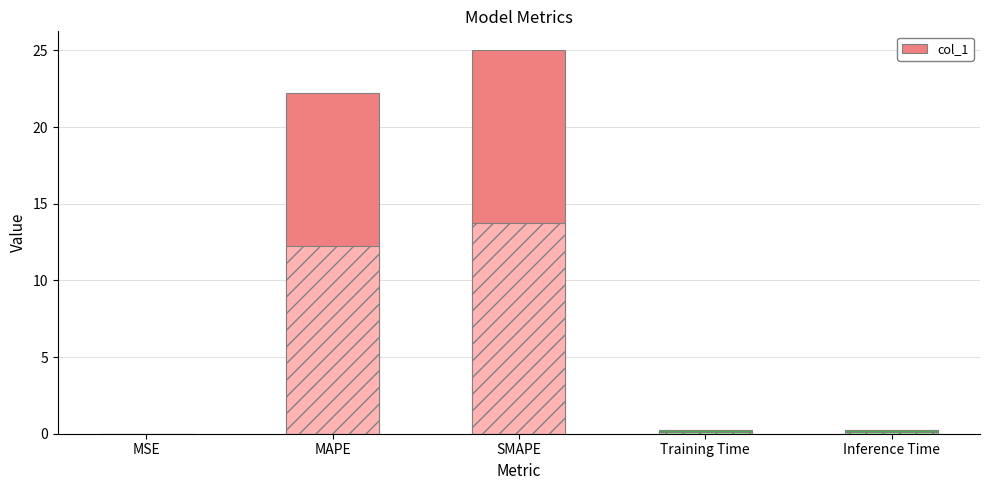

What is the label of the 5th bar from the right?

MSE